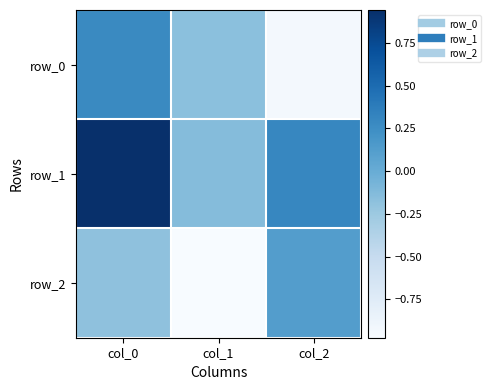

Read the row_0 value at col_1.

-0.2